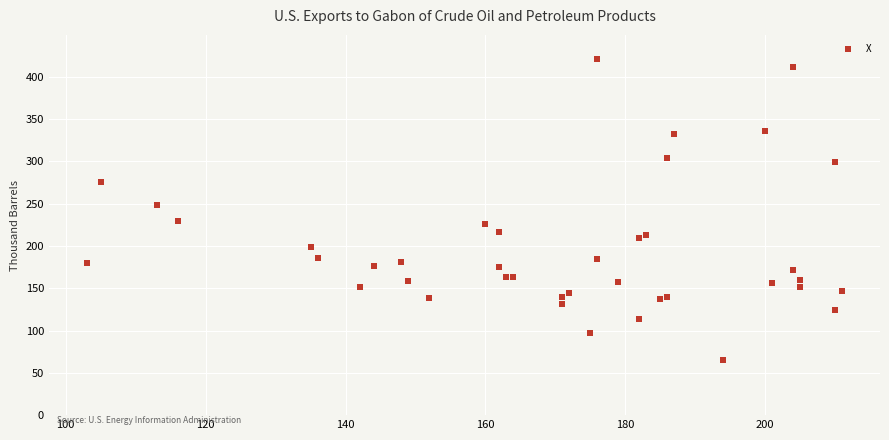

What Y value in the scatter plot is closest to 243?

248